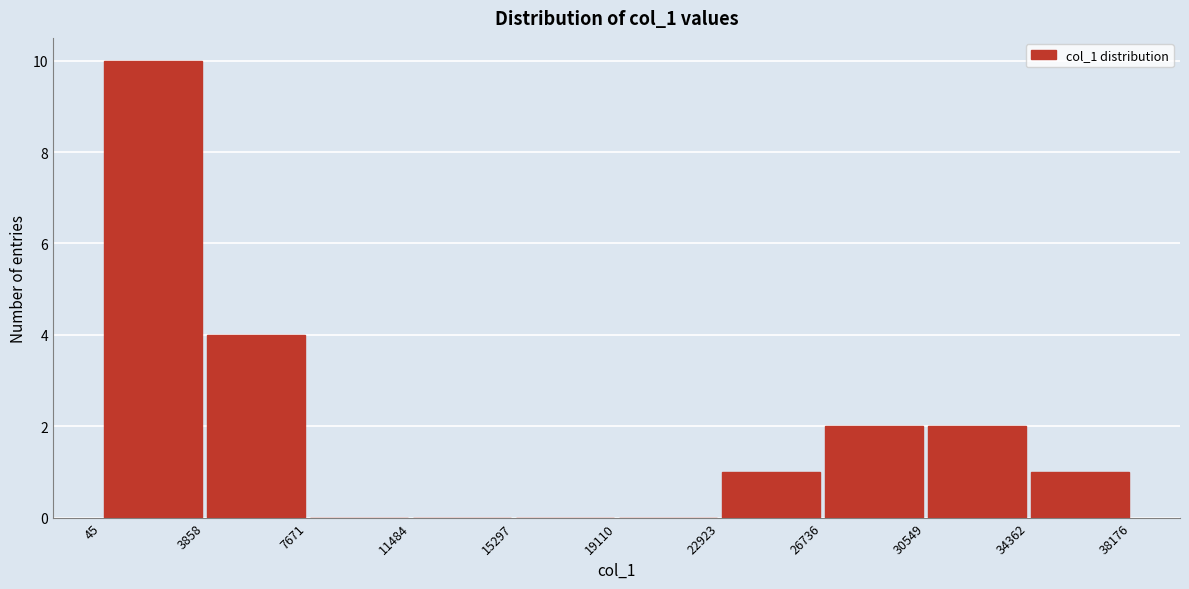

Reading left to right, list every bar in this chart as the range it spans on the x-axis followed by its height. The values are not printed on the chart, so give them approximately, as read against the axis.

45 to 3858: 10
3858 to 7671: 4
7671 to 11484: 0
11484 to 15297: 0
15297 to 19110: 0
19110 to 22923: 0
22923 to 26736: 1
26736 to 30549: 2
30549 to 34362: 2
34362 to 38176: 1